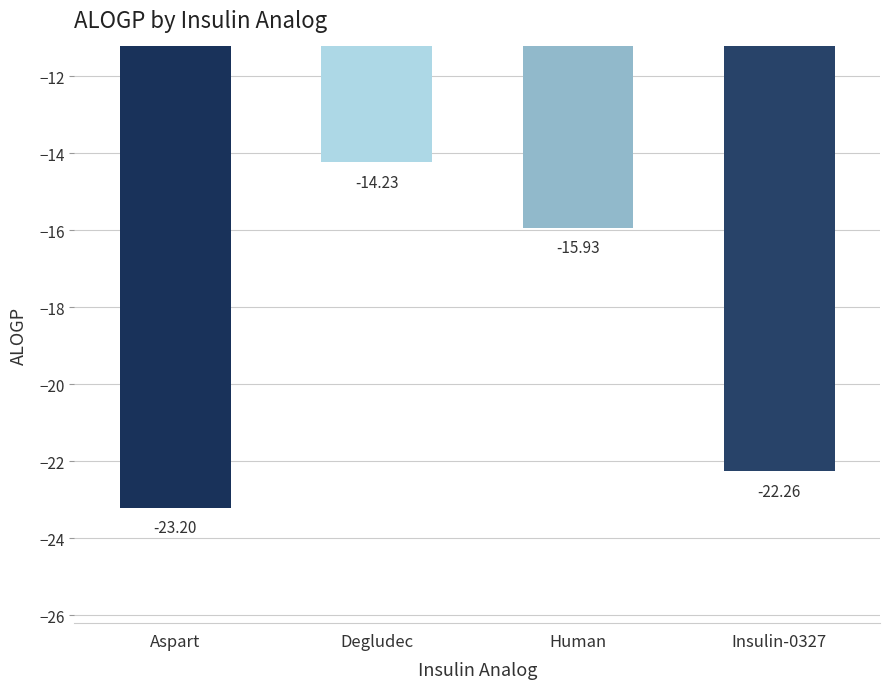

List the labels in order of value, smallest first.

Aspart, Insulin-0327, Human, Degludec